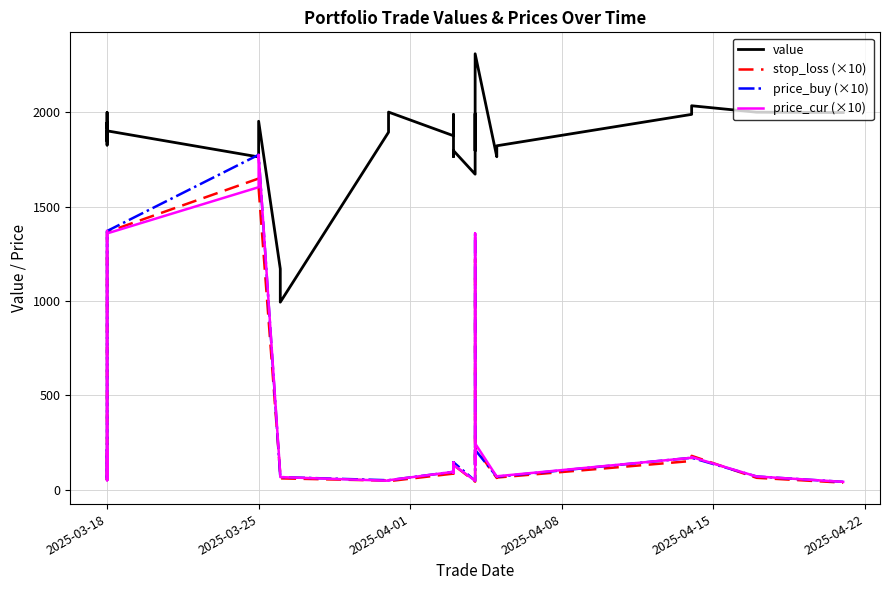

At which category is the sum across all series the highest?

2025-03-25